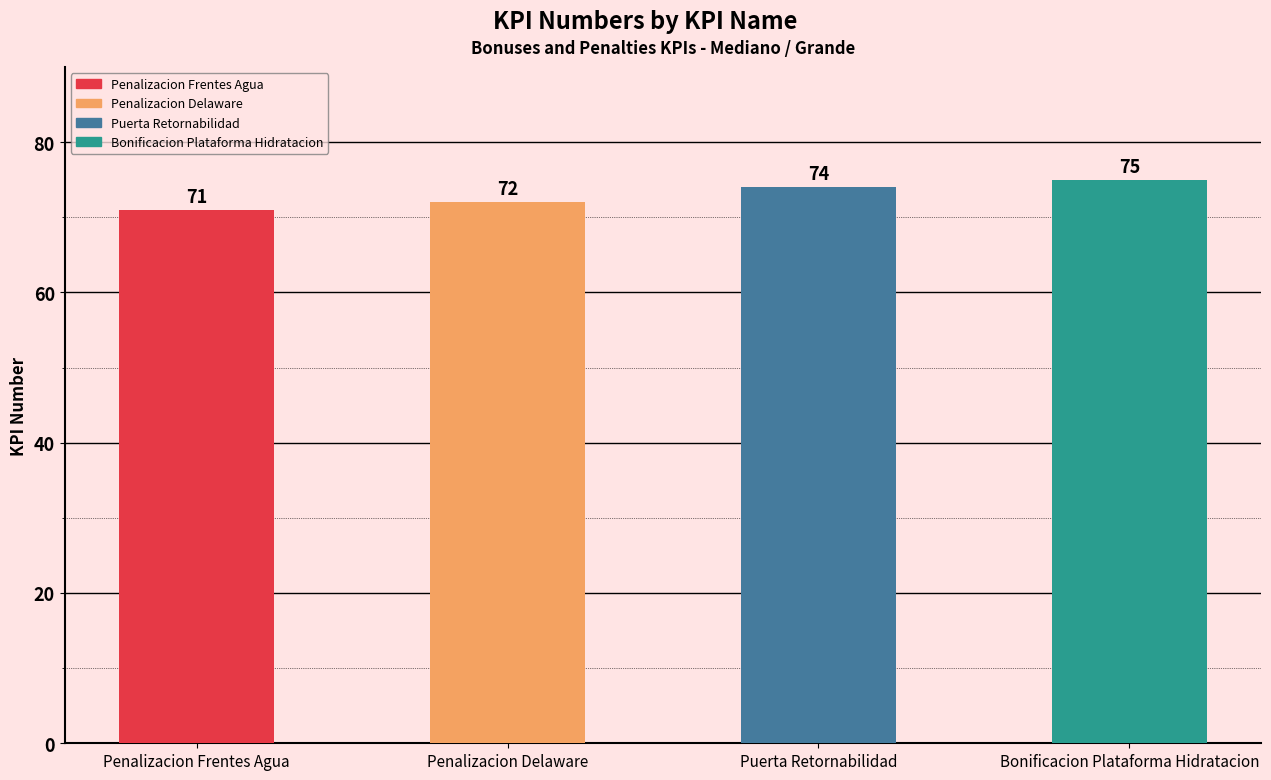

Reading left to right, transcribe all the data shown in this chart.

71	72	74	75